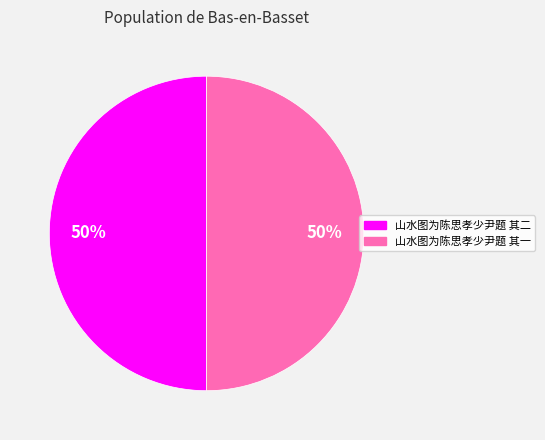

To the nearest percent, what is the combined percentage of 山水图为陈思孝少尹题 其二 and 山水图为陈思孝少尹题 其一?

100%